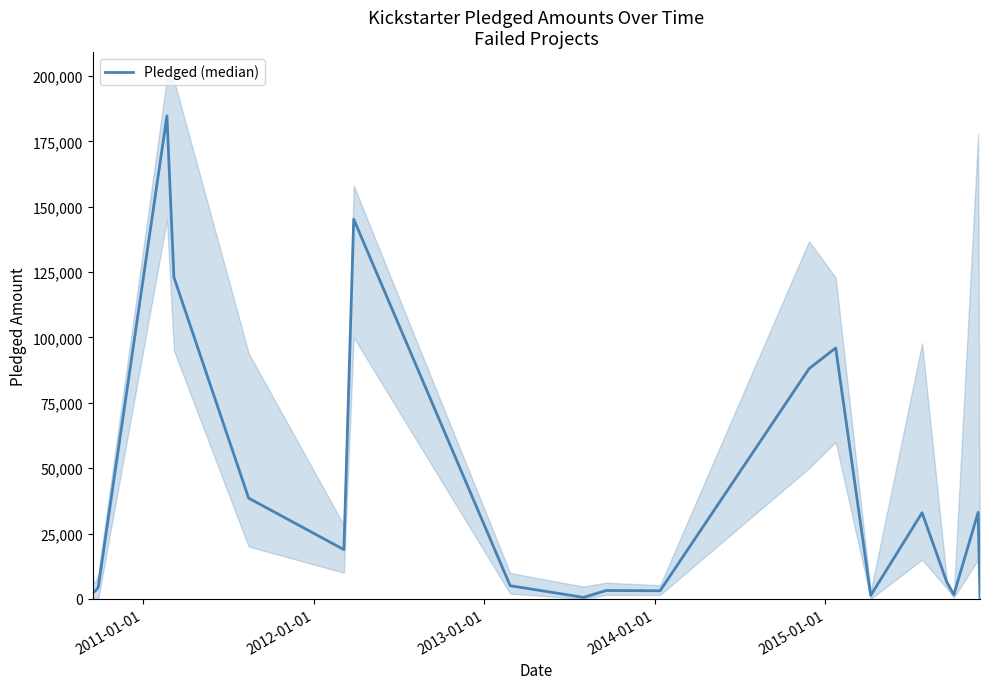

How many data points are less than 6336?

10